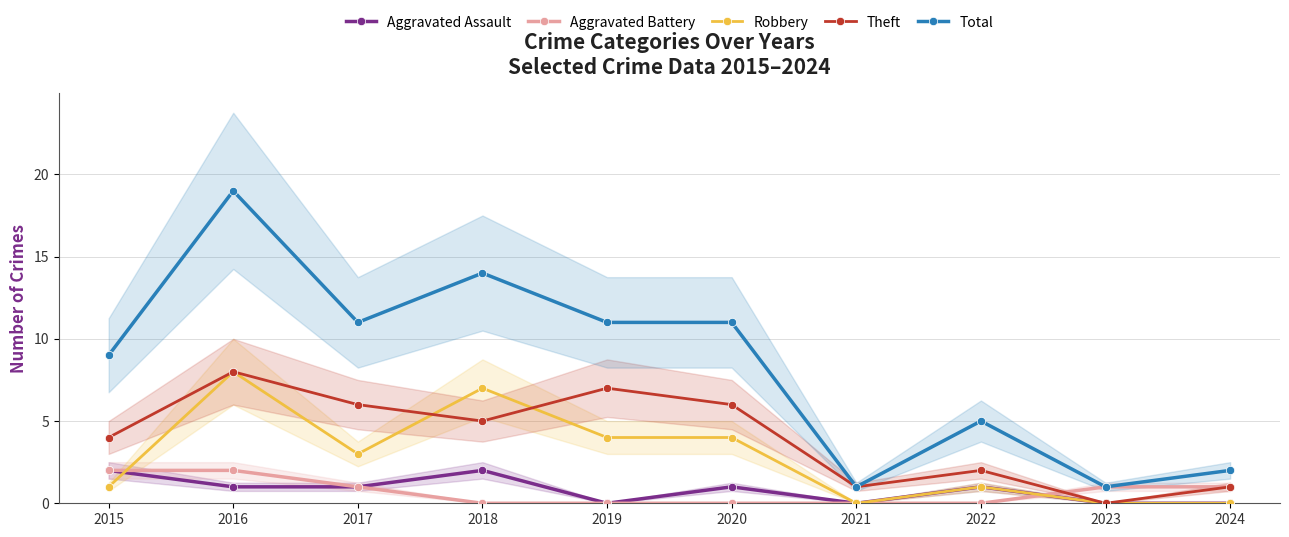

In Robbery, how many points are higher than both neighbors (excluding endpoints)?

3